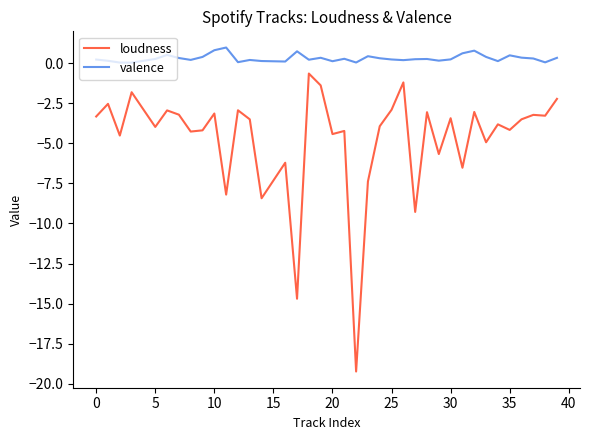

What is the minimum value shown in the chart?

-19.2